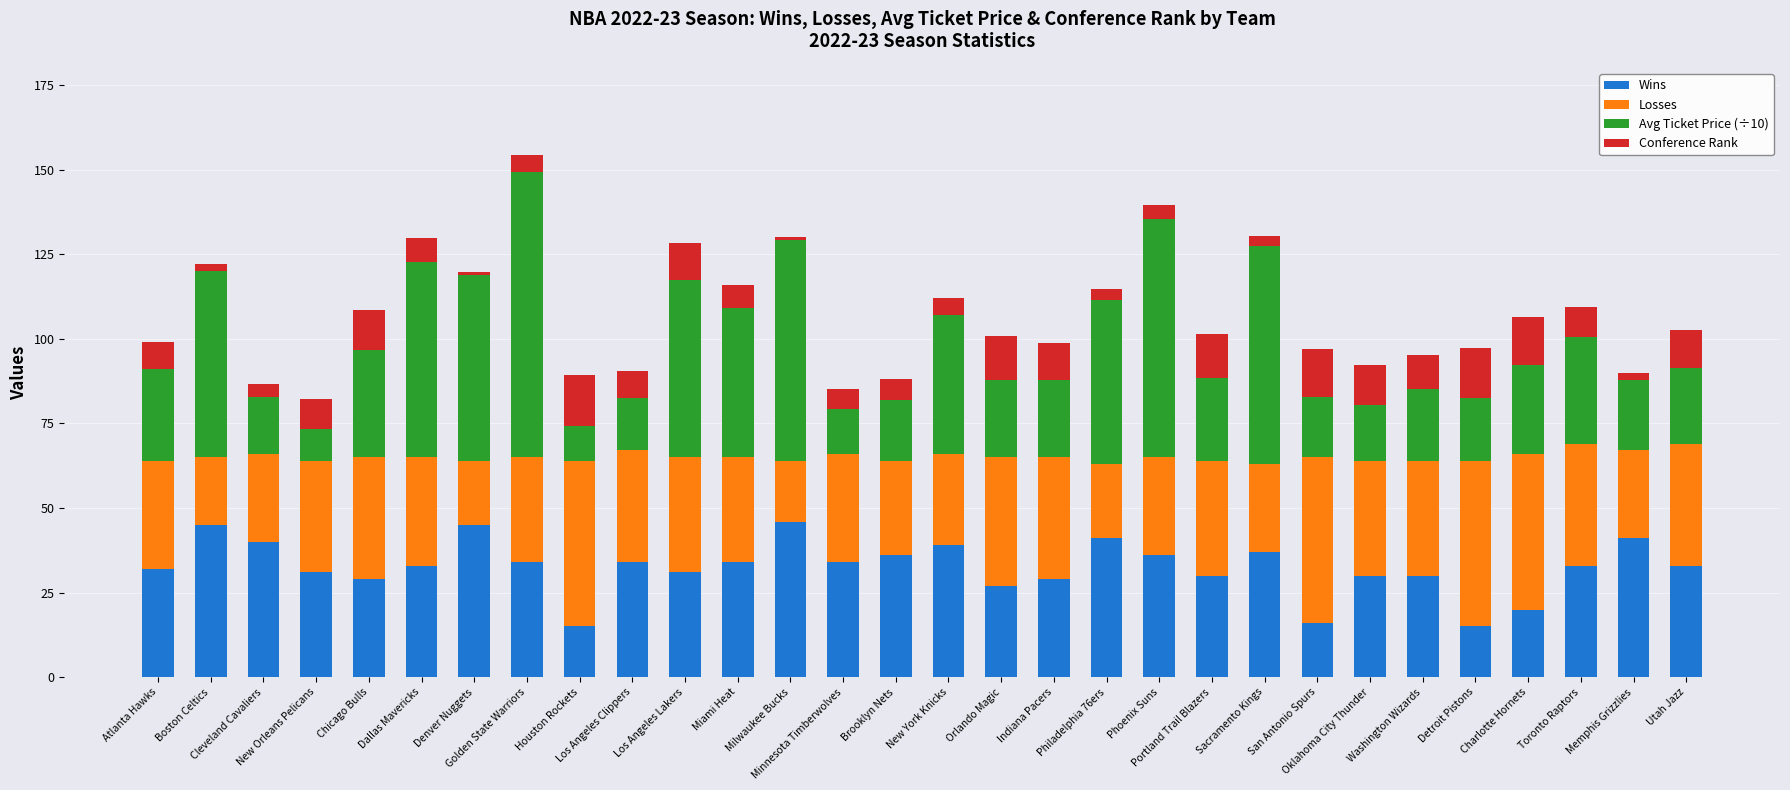

What is the highest value of the Wins series?

46.0